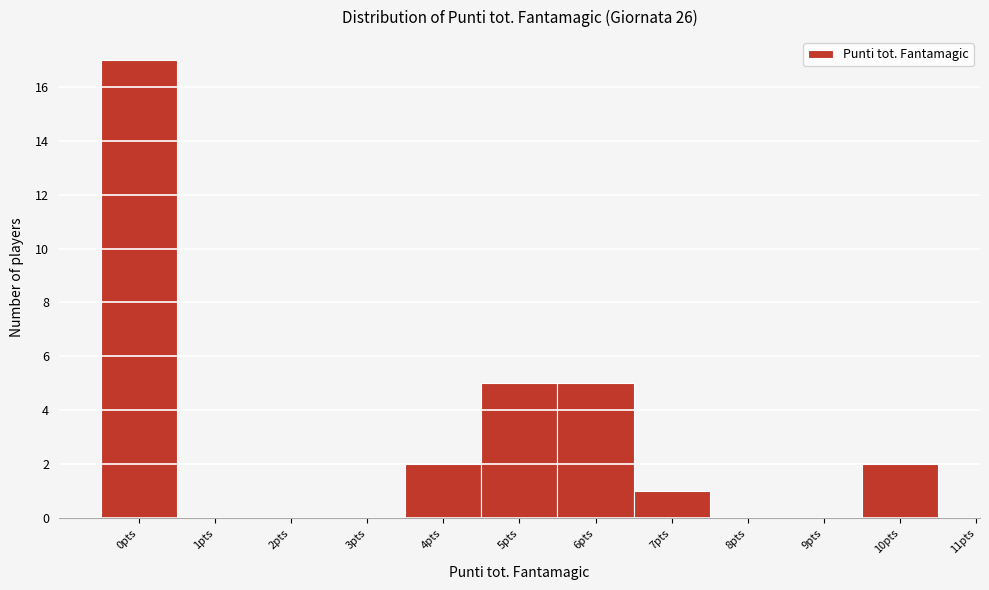

Over which range of the x-axis is the bar tallest?

-0.5 to 0.5